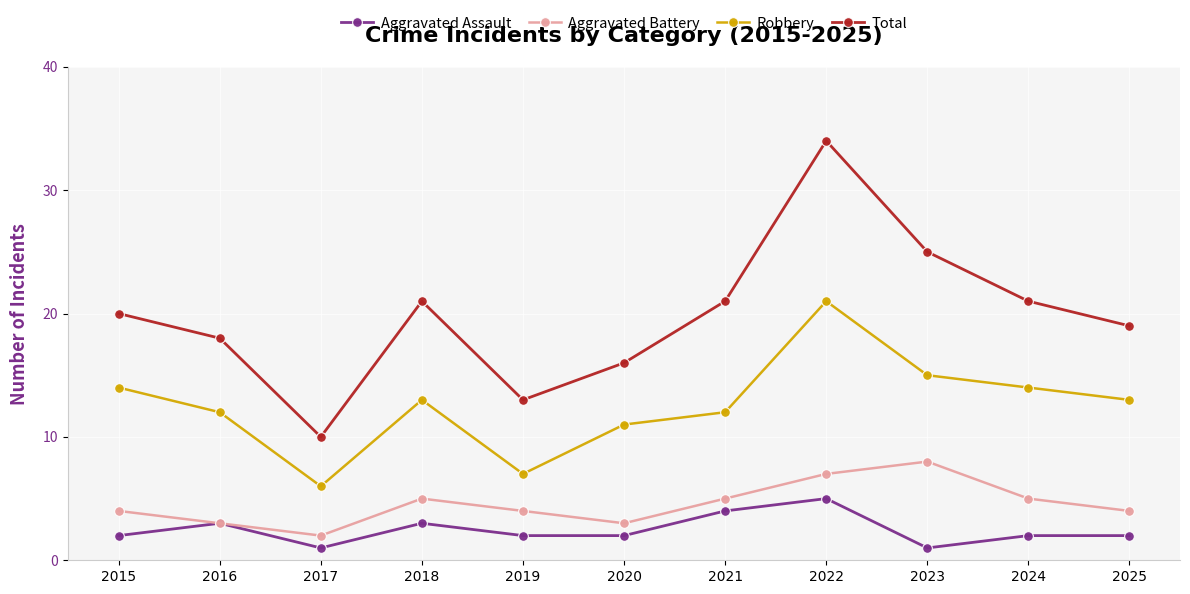

The Aggravated Battery series shows 4 at 2025. True or false?

True